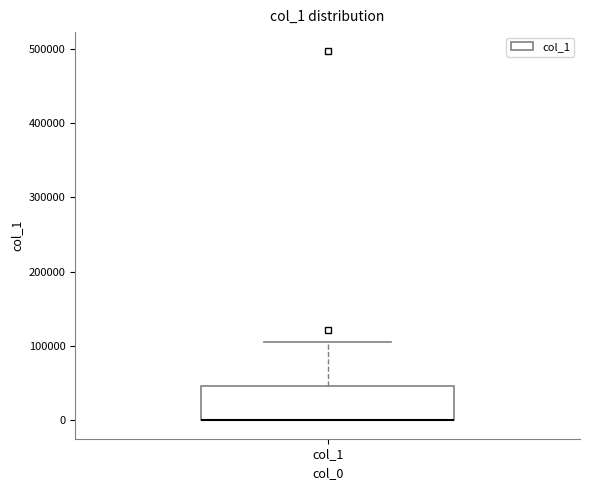

Read this box plot against the y-axis: the position of the median line, the range covered by the box, and the ends of both whiskers. The values are not printed on the chart, so give them approximately, as read against the axis.

median 0 (drawn on the box's lower edge), box 0 to 50000, whiskers 0 to 100000